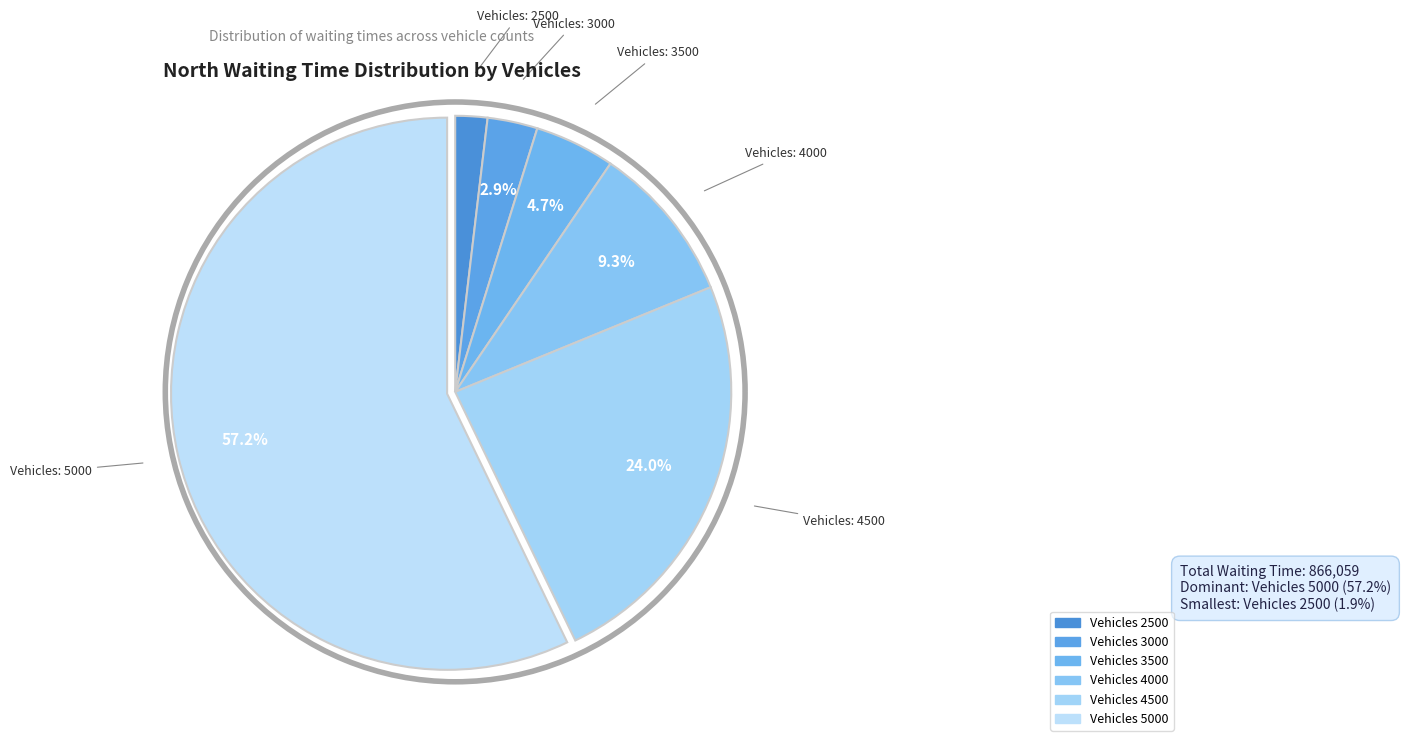

To the nearest percent, what is the combined percentage of 4000 and 3000?

12%